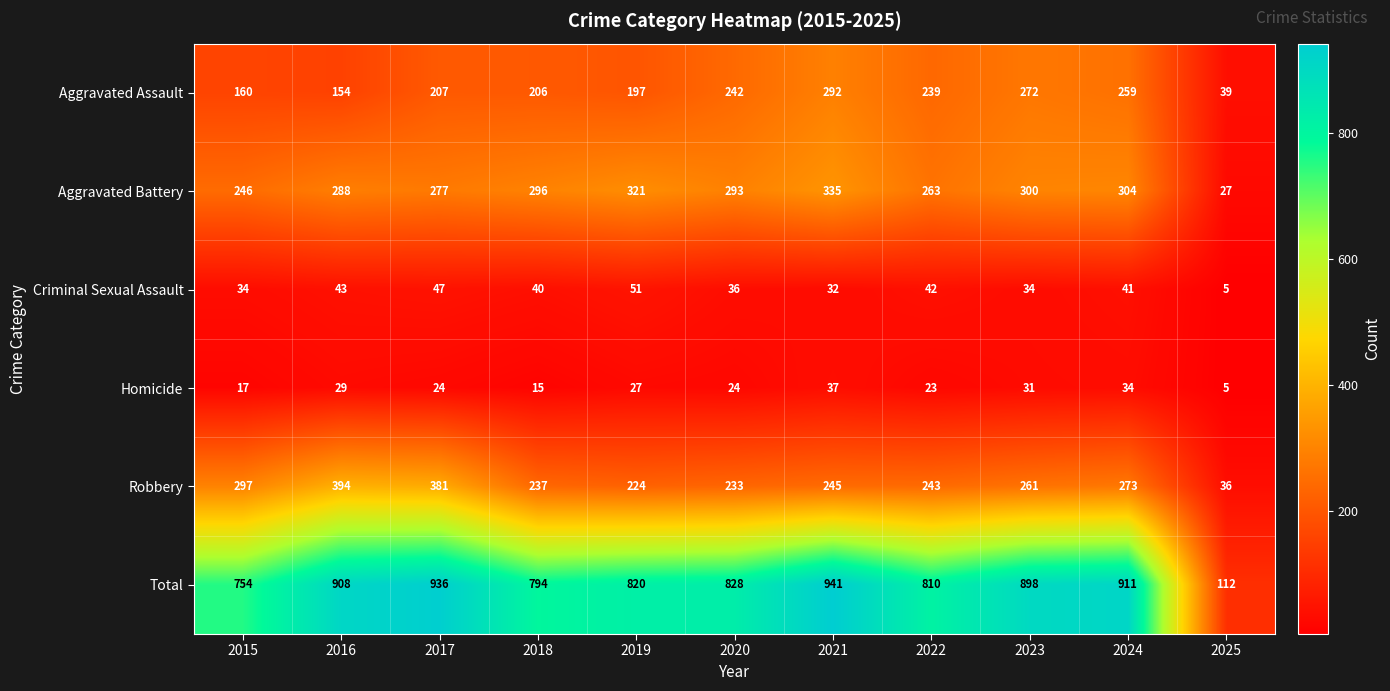

What is the lowest value of the Criminal Sexual Assault series?

5